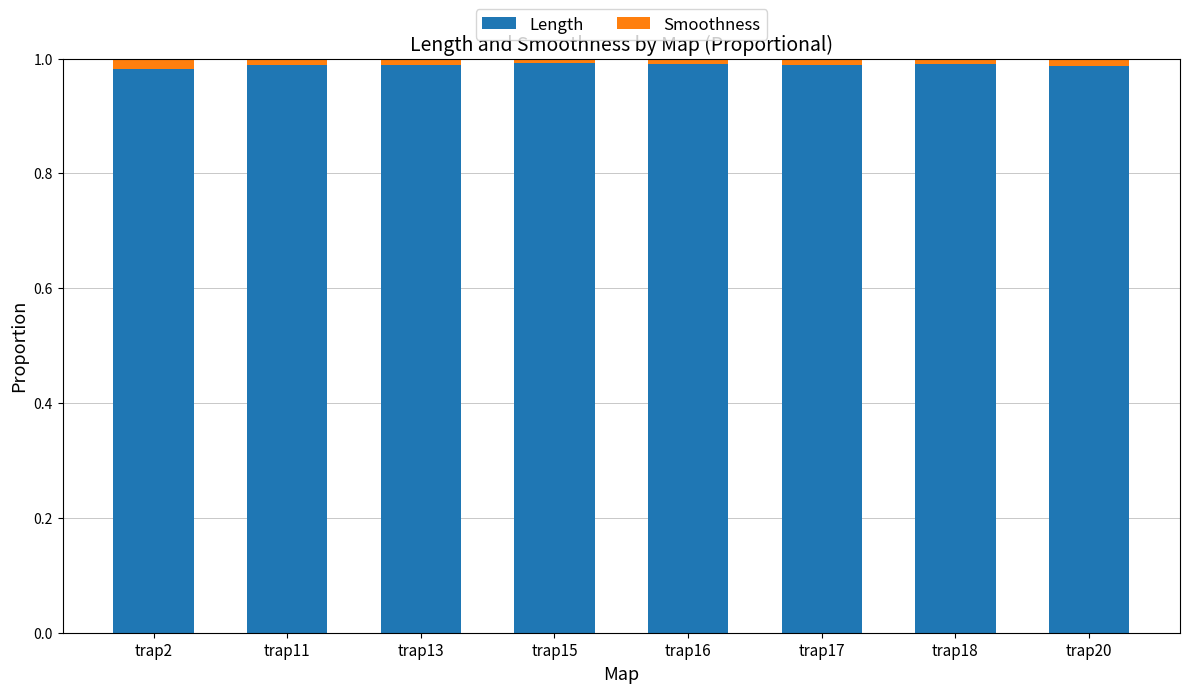

What is the sum of all Length values?

7.9